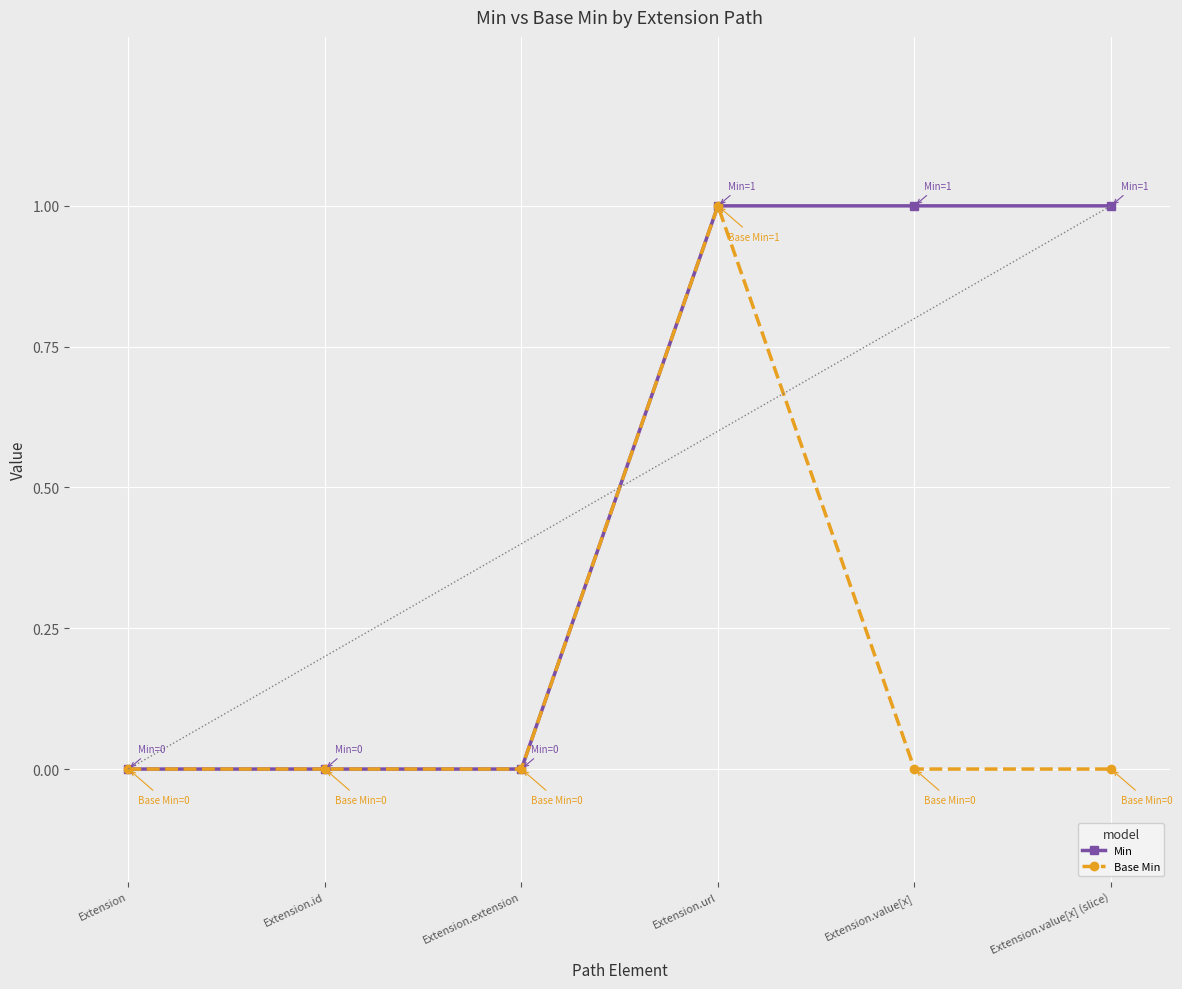

How many lines are shown in the chart?

2